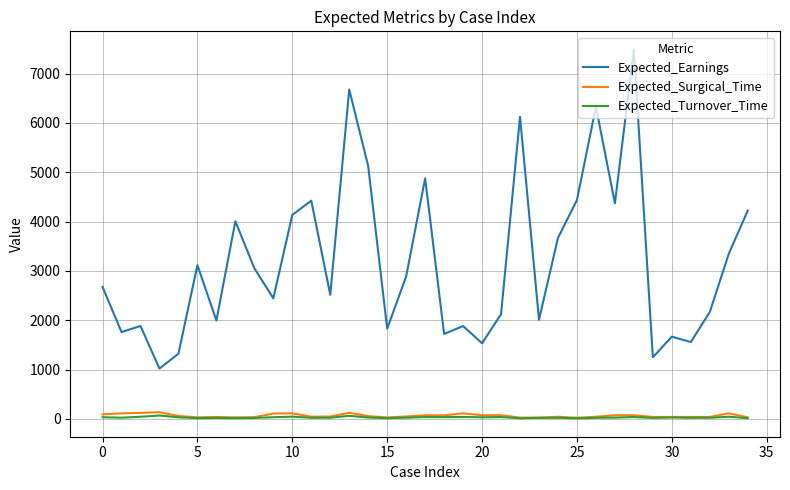

True or false: Expected_Earnings and Expected_Surgical_Time cross at least once.

False